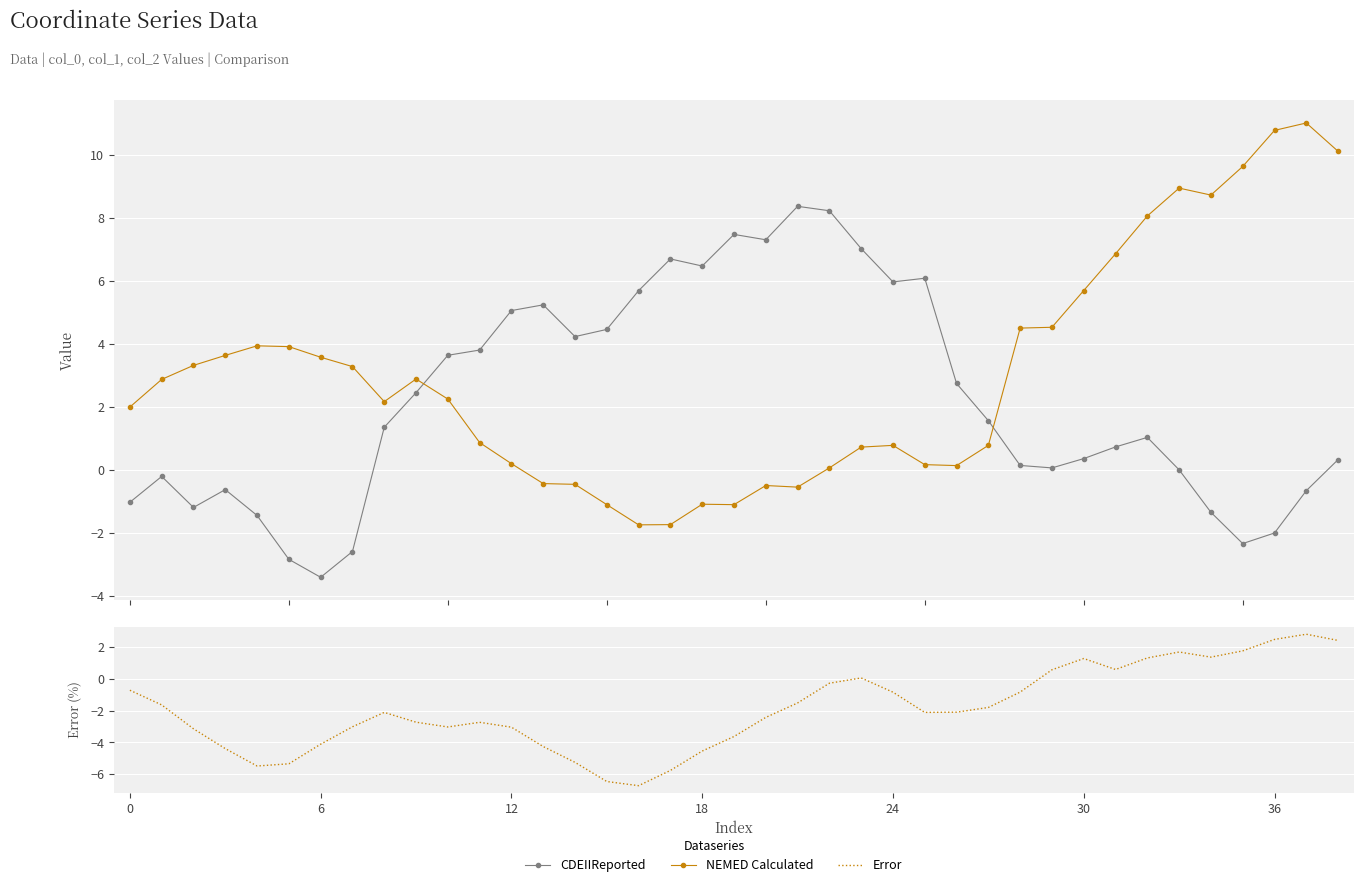

Where is CDEIIReported nearest to the value 2?

27